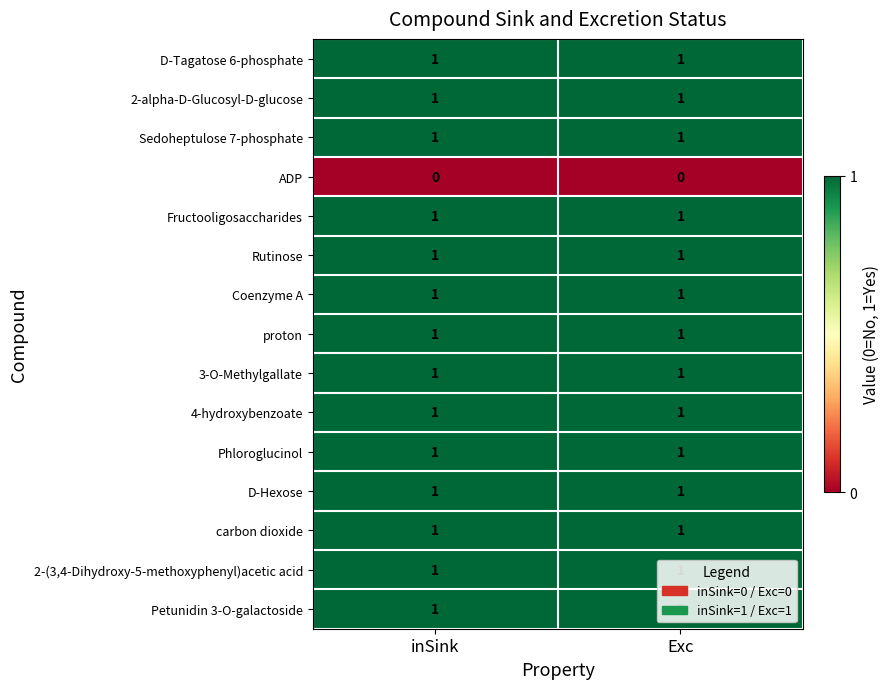

True or false: 2-(3,4-Dihydroxy-5-methoxyphenyl)acetic acid has a value of 1 at Exc.

True